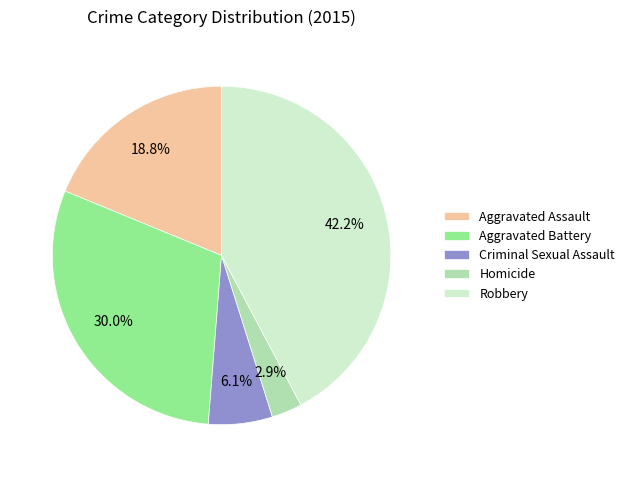

To the nearest percent, what portion does Homicide represent?

3%